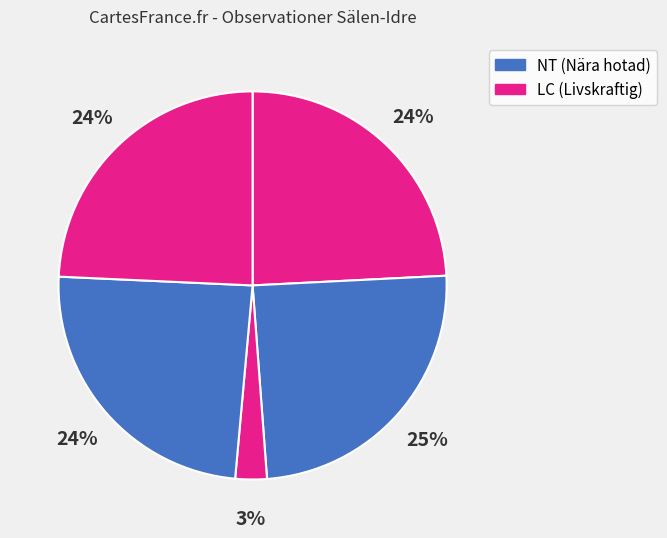

How many segments does this pie chart have?

5